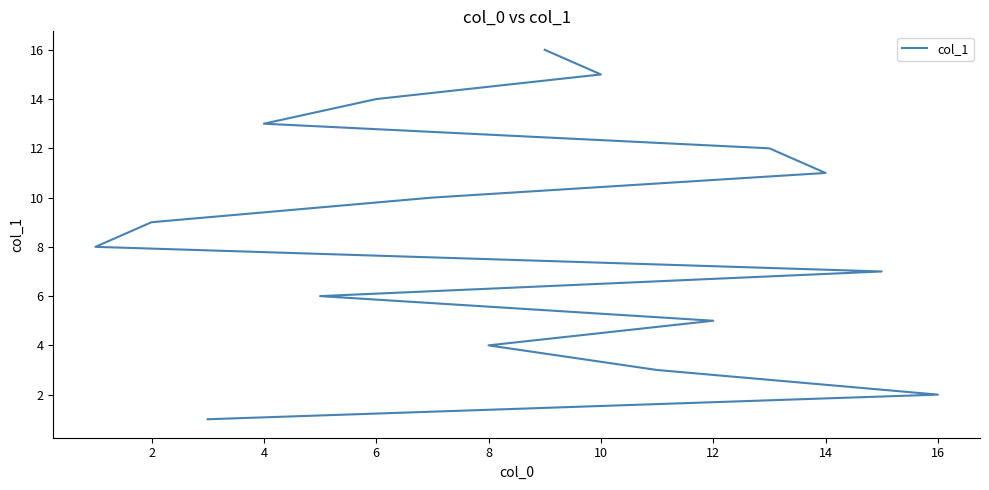

Is this an area chart (filled region under the line)?

No